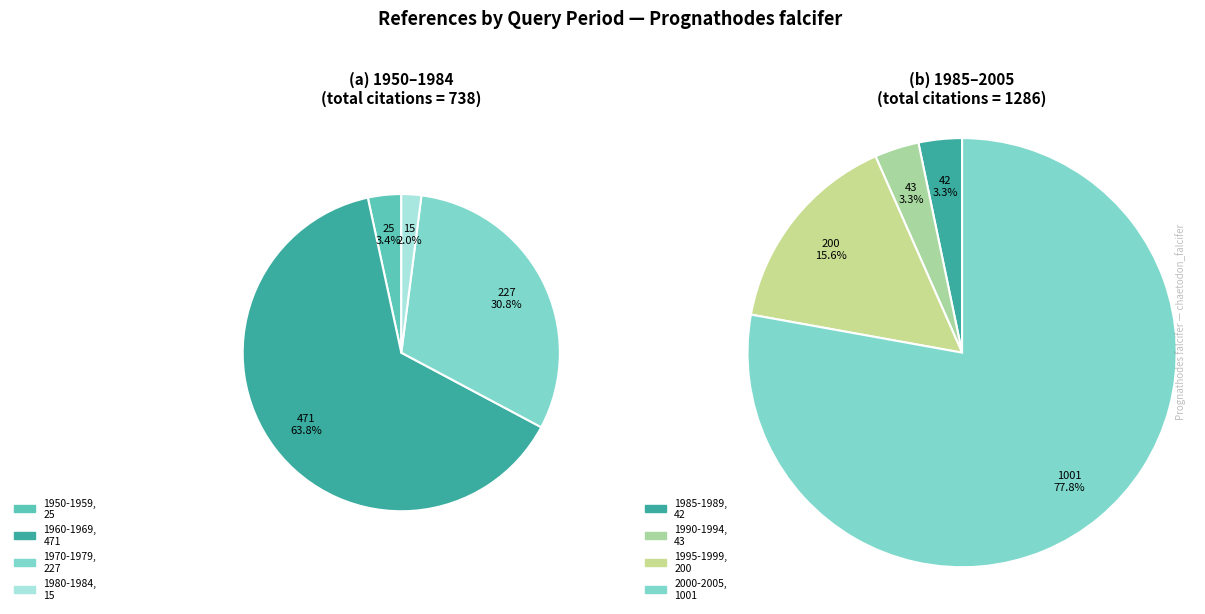

What is the largest slice in the pie chart?

2000-2005